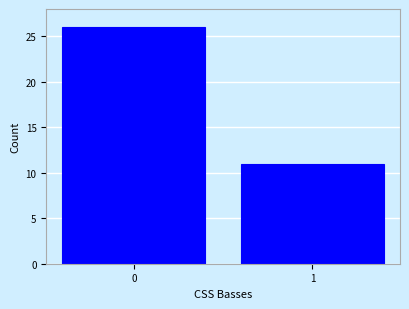

Reading left to right, list all the values displayed in this chart.

26	11